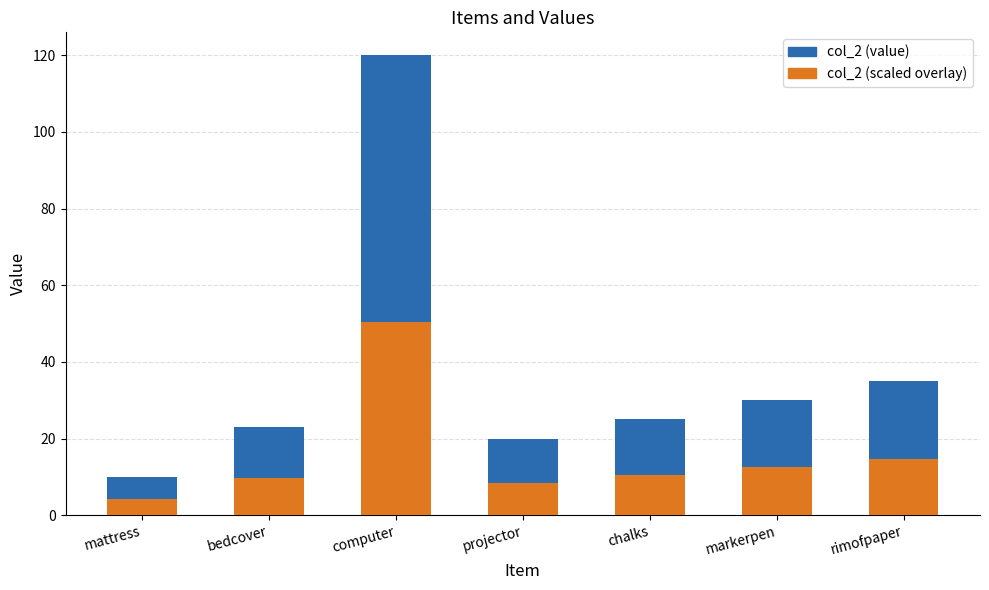

What is the average value of the col_2 (scaled overlay) series?

15.8